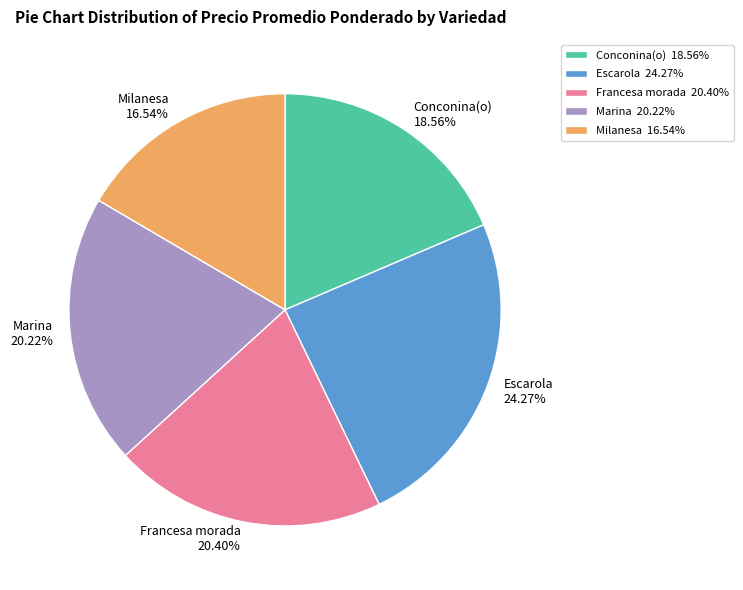

Is the sum of Escarola and Milanesa greater than half?

No